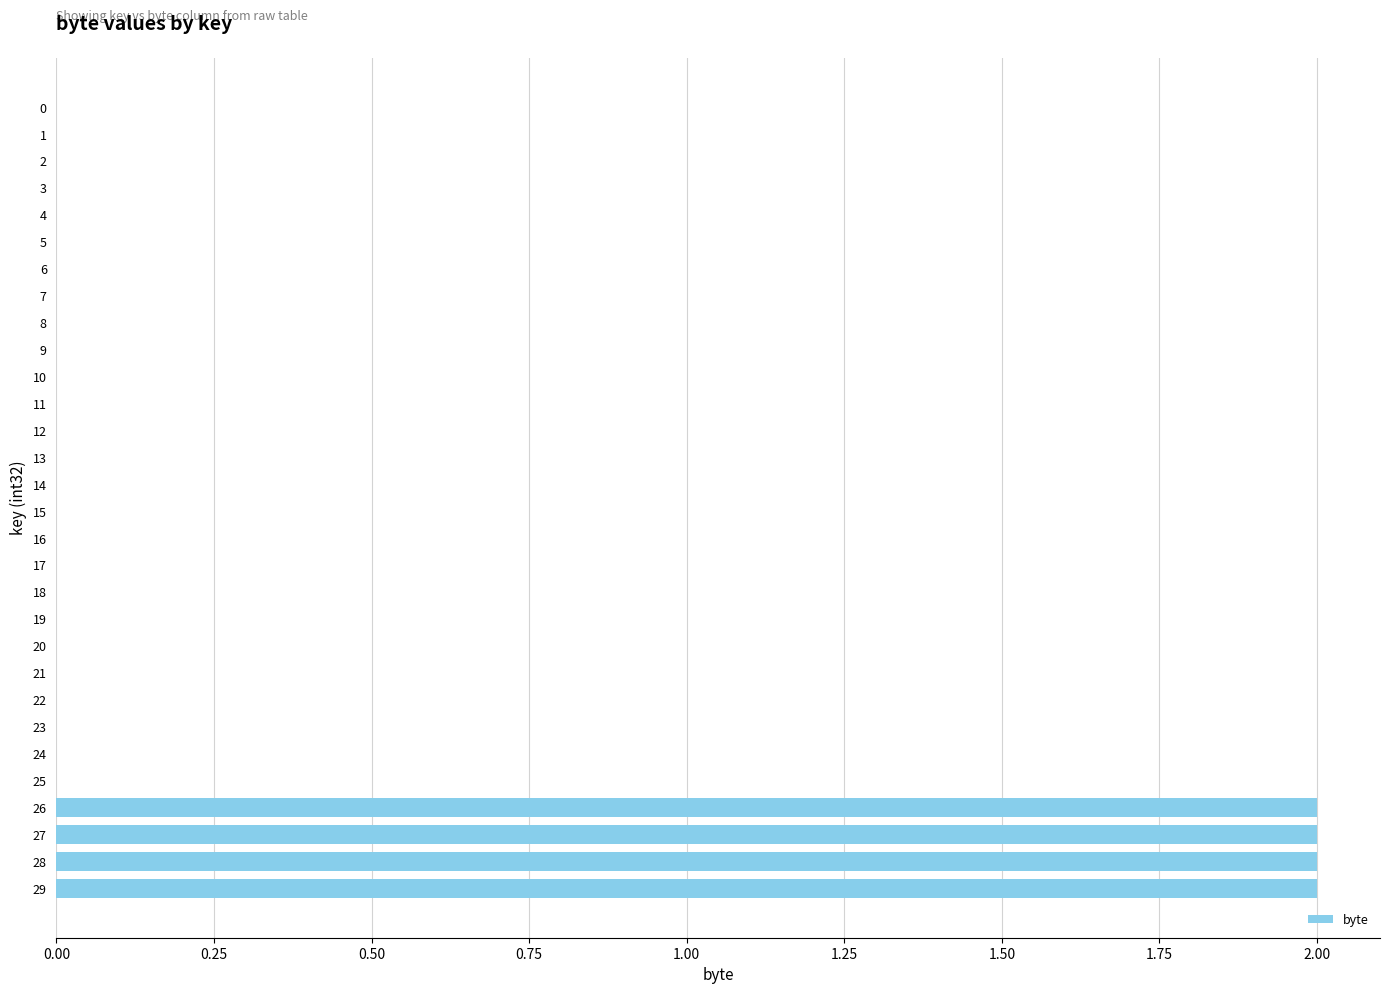

The chart shows a value of 1 at 23. True or false?

False